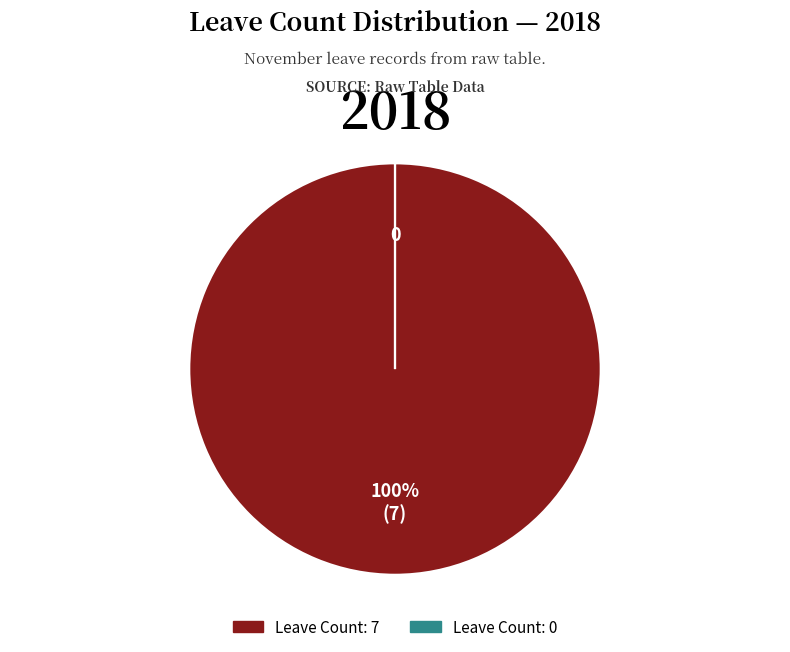

To the nearest percent, what portion does Leave Count: 7 represent?

100%